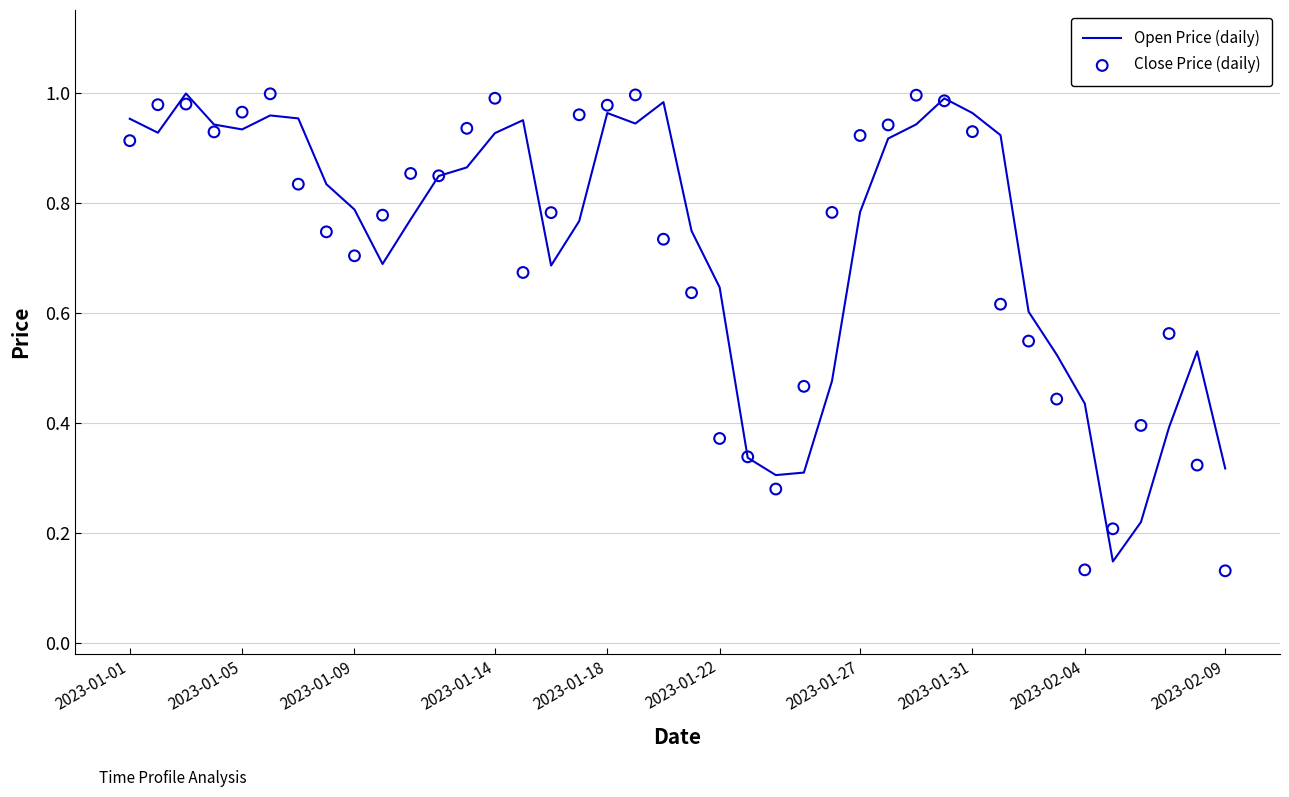

The Open Price (daily) series shows 0.9 at 2023-01-22. True or false?

False